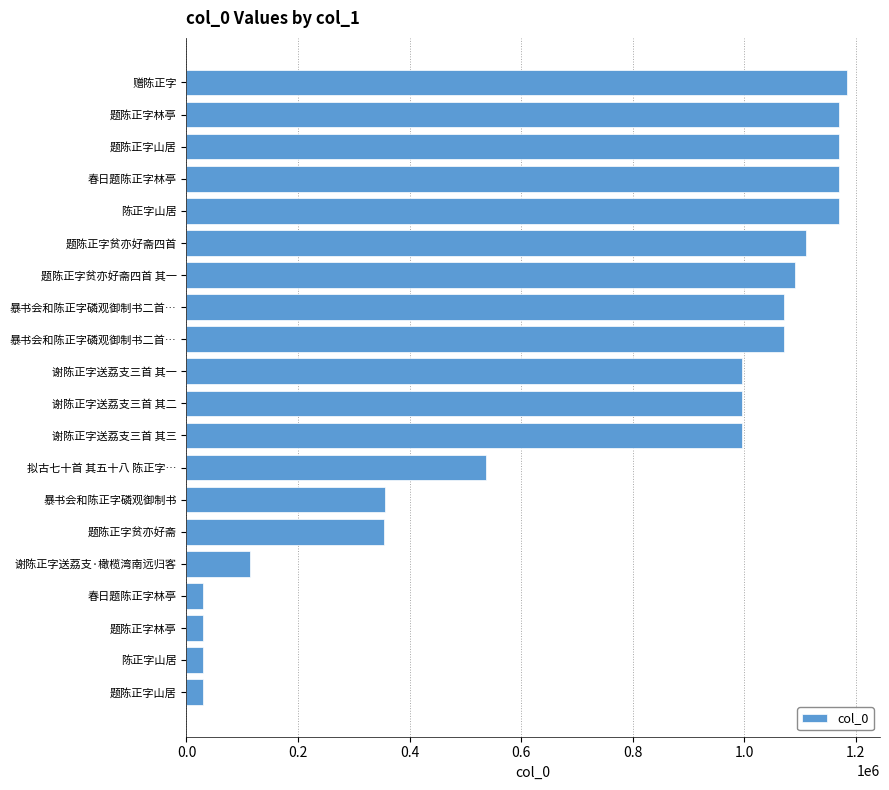

How many values are below 995820?

10